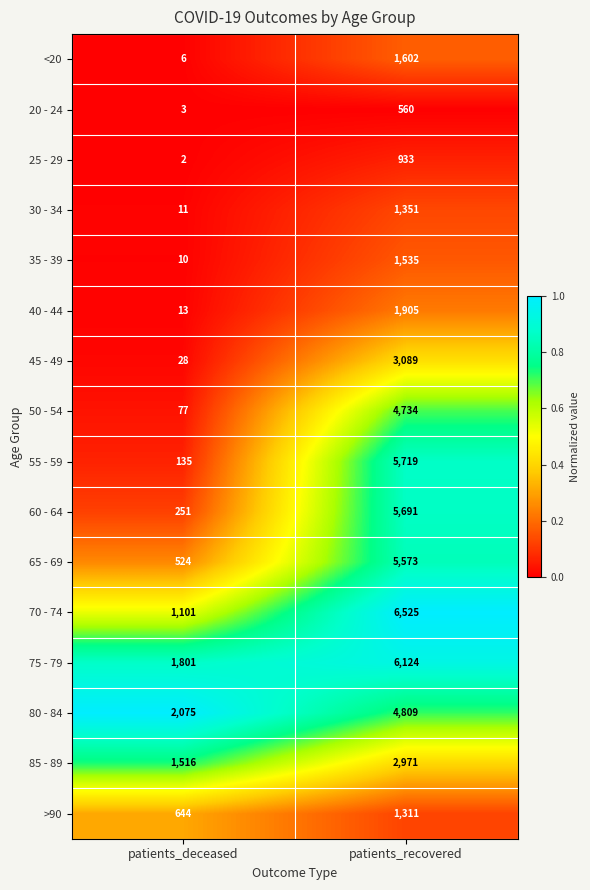

Between patients_deceased and patients_recovered, which series saw the biggest shift?

55 - 59